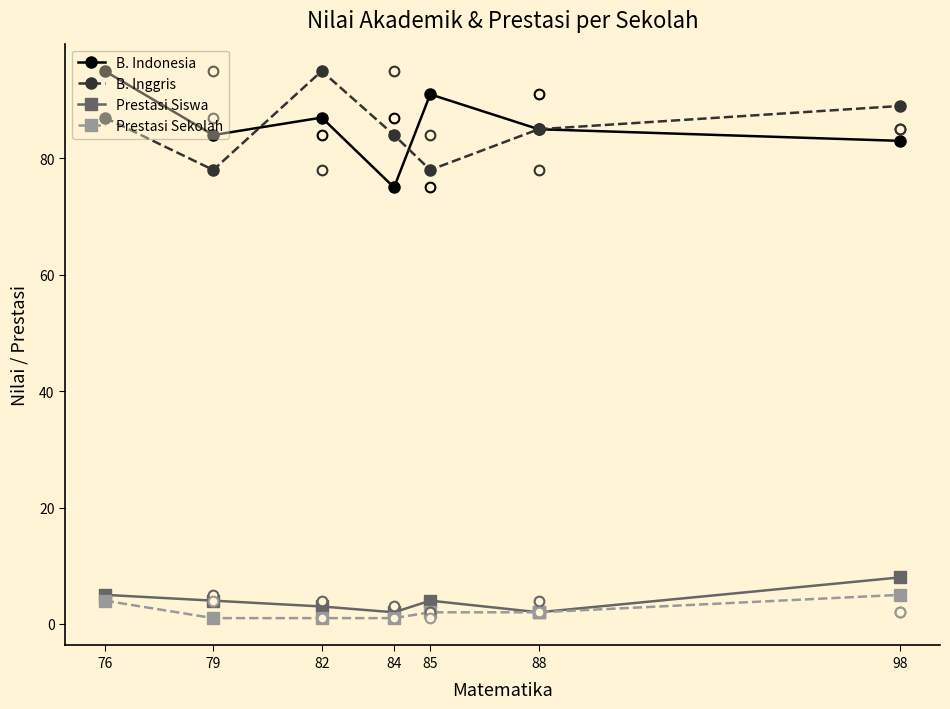

Rank the series at 76 from highest to lowest value.

B. Indonesia, B. Inggris, Prestasi Siswa, Prestasi Sekolah